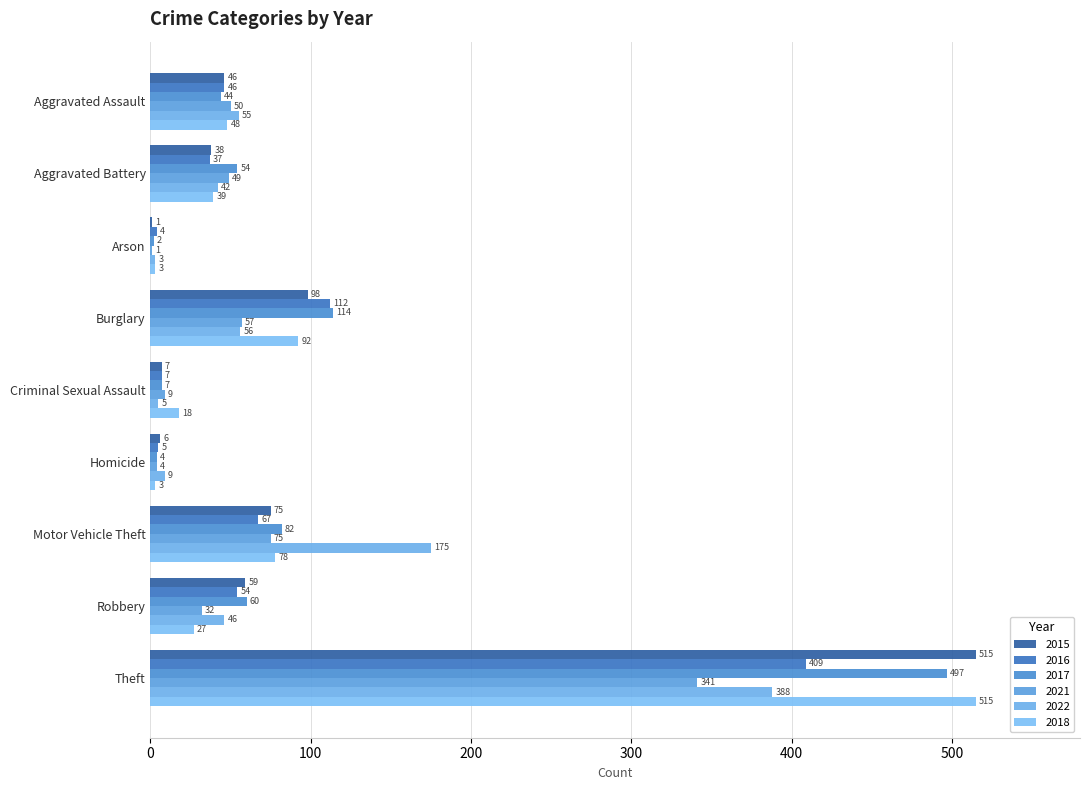

At which category is the sum across all series the highest?

Theft